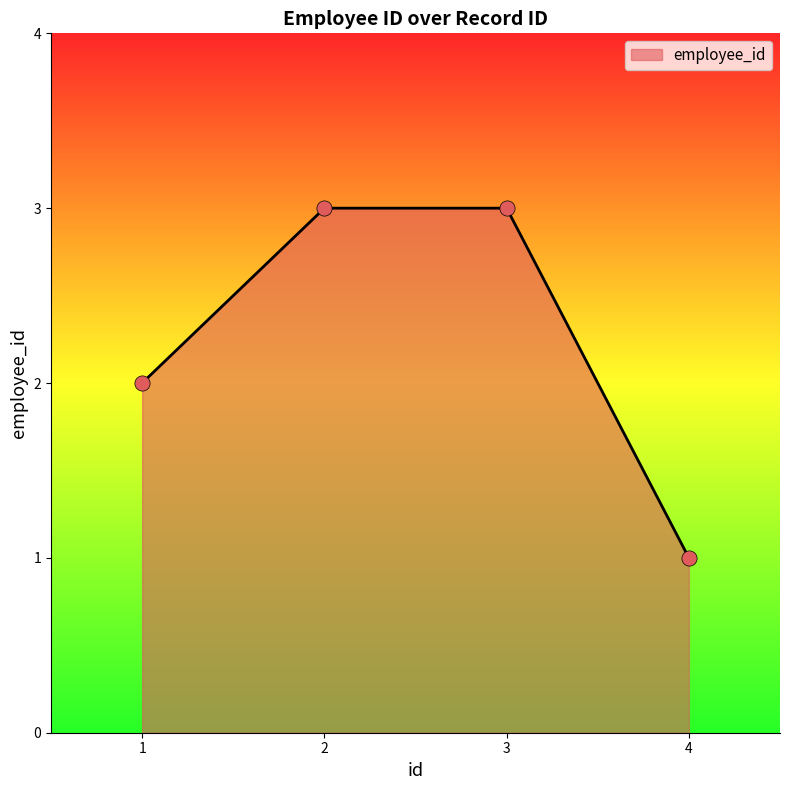

Which has a higher value, 3 or 4?

3